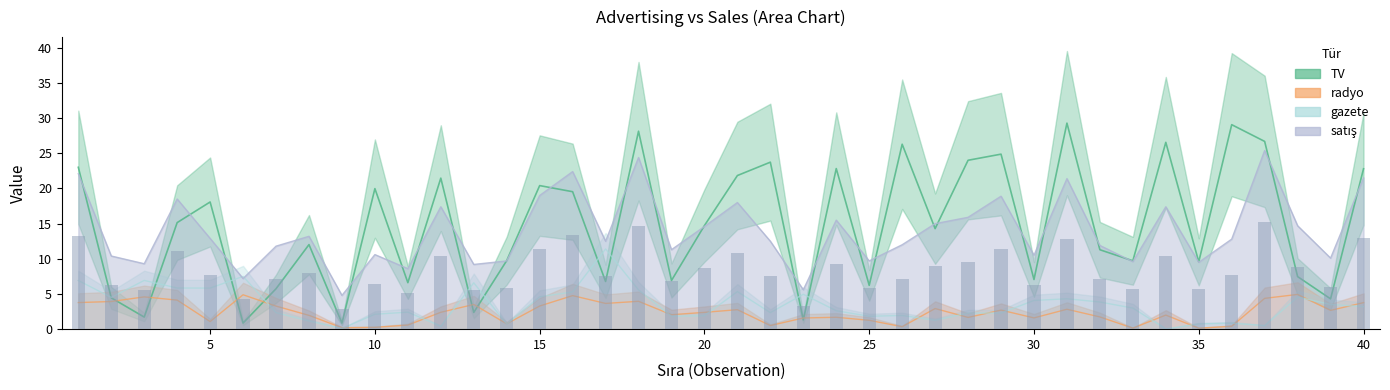

Reading right to left, extract all data points from this chart.

TV: 40=22.8	39=4.3	38=7.5	37=26.7	36=29.1	35=9.6	34=26.6	33=9.7	32=11.3	31=29.3	30=7.1	29=24.9	28=24.0	27=14.3	26=26.3	25=6.2	24=22.8	23=1.3	22=23.7	21=21.8	20=14.7	19=6.9	18=28.1	17=6.8	16=19.5	15=20.4	14=9.8	13=2.4	12=21.5	11=6.6	10=20.0	9=0.9	8=12.0	7=5.8	6=0.9	5=18.1	4=15.2	3=1.7	2=4.5	1=23.0
radyo: 40=3.8	39=2.7	38=4.9	37=4.4	36=0.4	35=0.1	34=2.0	33=0.1	32=1.7	31=2.8	30=1.6	29=2.7	28=1.7	27=2.9	26=0.3	25=1.3	24=1.7	23=1.6	22=0.5	21=2.8	20=2.4	19=2.0	18=4.0	17=3.7	16=4.8	15=3.3	14=0.8	13=3.5	12=2.4	11=0.6	10=0.3	9=0.2	8=2.0	7=3.3	6=4.9	5=1.1	4=4.1	3=4.6	2=3.9	1=3.8
gazete: 40=3.2	39=3.5	38=4.6	37=0.5	36=0.8	35=0.7	34=0.0	33=3.0	32=3.9	31=4.3	30=4.1	29=2.3	28=2.3	27=1.3	26=1.9	25=1.8	24=2.6	23=5.0	22=2.4	21=5.3	20=1.9	19=1.8	18=5.6	17=11.4	16=5.3	15=4.6	14=0.7	13=6.6	12=0.4	11=2.4	10=2.1	9=0.1	8=1.2	7=2.4	6=7.5	5=5.8	4=5.8	3=6.9	2=4.5	1=6.9
satış: 40=21.5	39=10.1	38=14.7	37=25.4	36=12.8	35=9.5	34=17.4	33=9.6	32=11.9	31=21.4	30=10.5	29=18.9	28=15.9	27=15.0	26=12.0	25=9.7	24=15.5	23=5.6	22=12.5	21=18.0	20=14.6	19=11.3	18=24.4	17=12.5	16=22.4	15=19.0	14=9.7	13=9.2	12=17.4	11=8.6	10=10.6	9=4.8	8=13.2	7=11.8	6=7.2	5=12.9	4=18.5	3=9.3	2=10.4	1=22.1